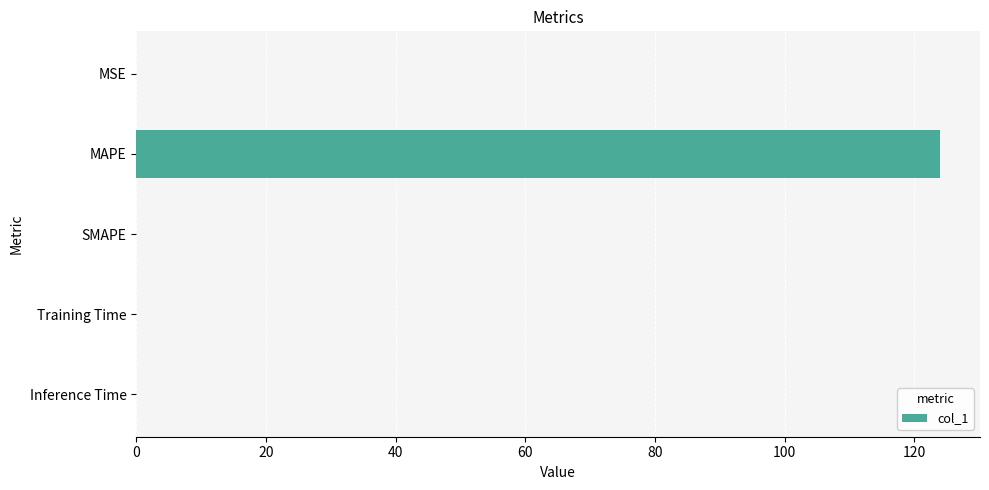

True or false: the data shows 0.0 at MSE.

True